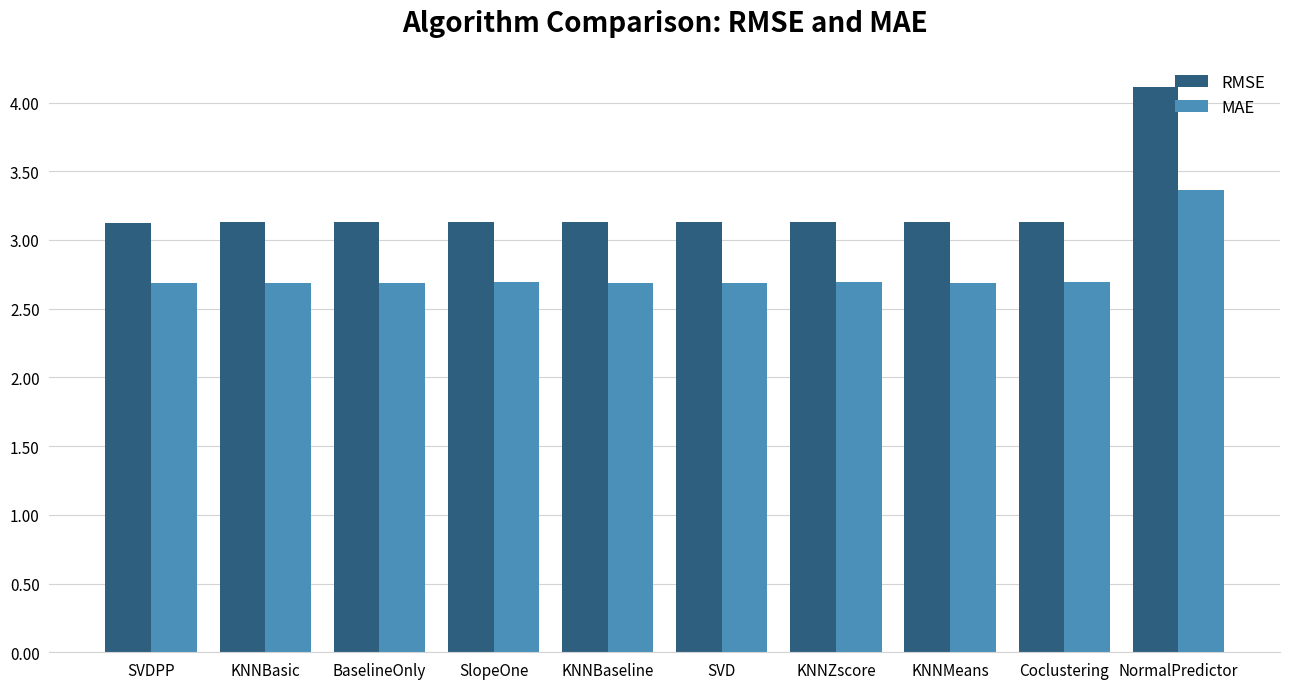

Rank the series by their average value, from lowest to highest.

MAE, RMSE